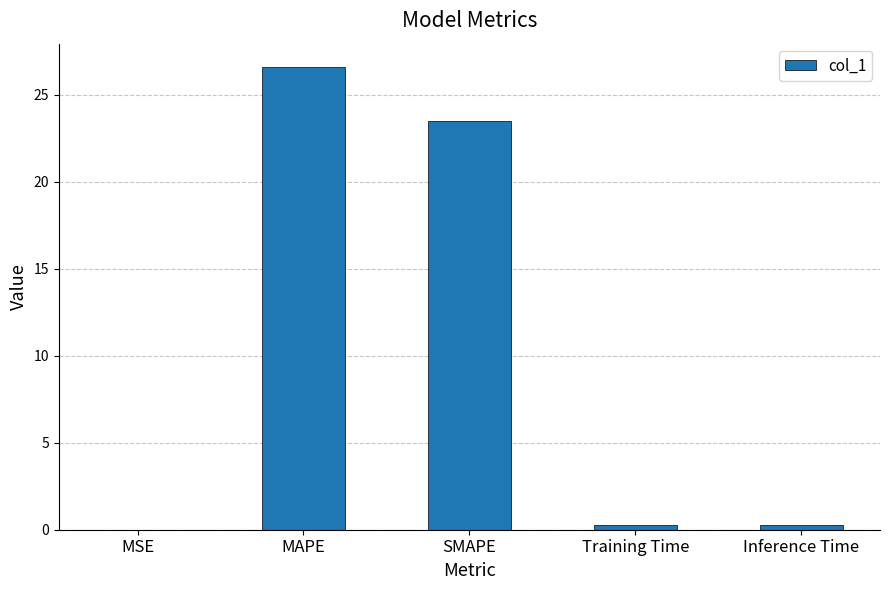

Which category has the highest value across all series?

MAPE